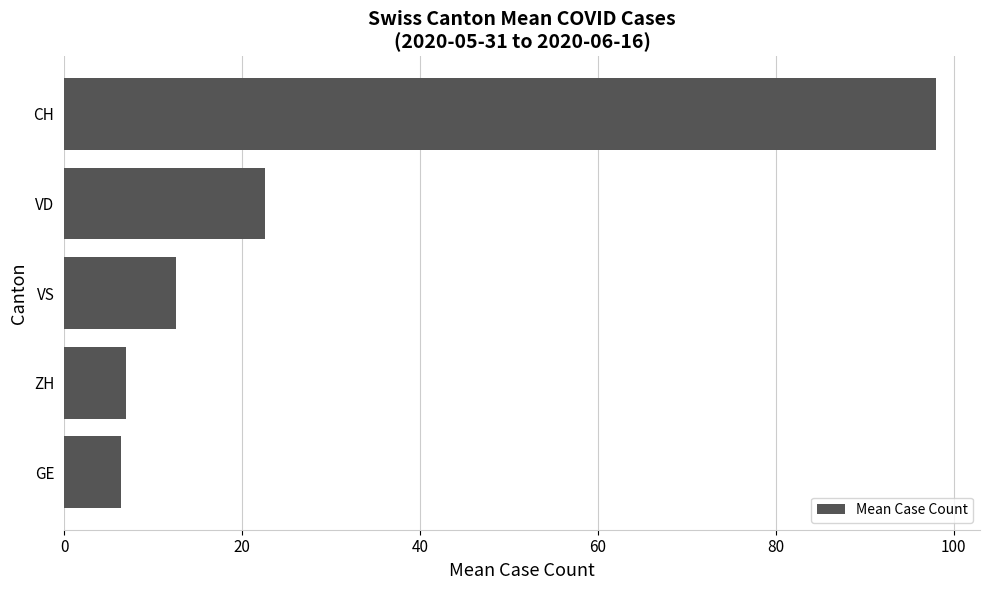

What value does the data have at VD?

22.5